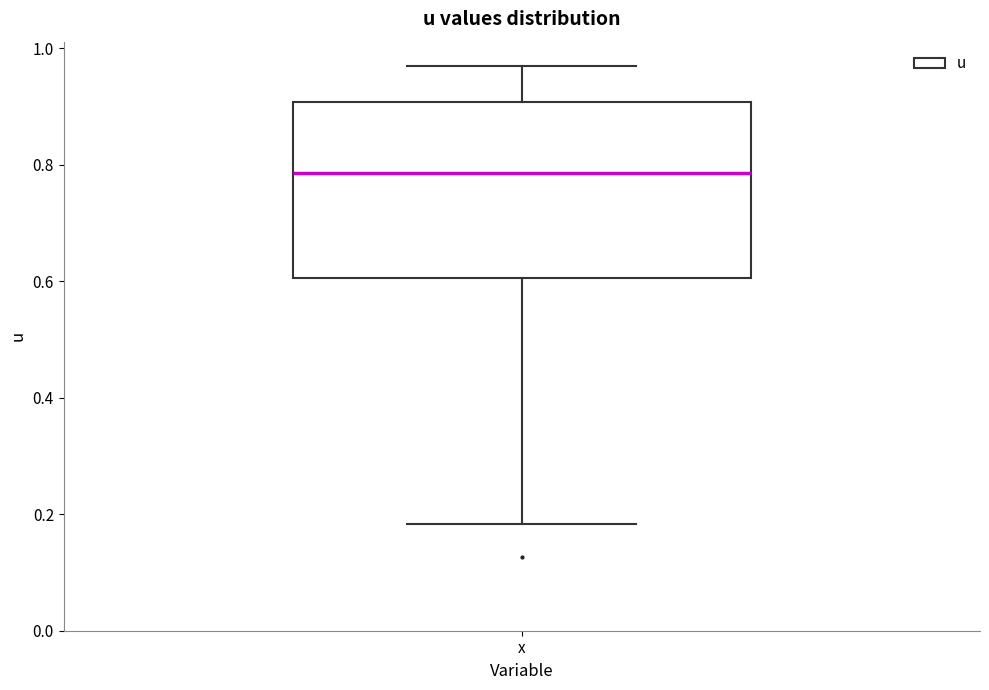

Read this box plot against the y-axis: the position of the median line, the range covered by the box, and the ends of both whiskers. The values are not printed on the chart, so give them approximately, as read against the axis.

median 0.78, box 0.60 to 0.90, whiskers 0.18 to 0.96